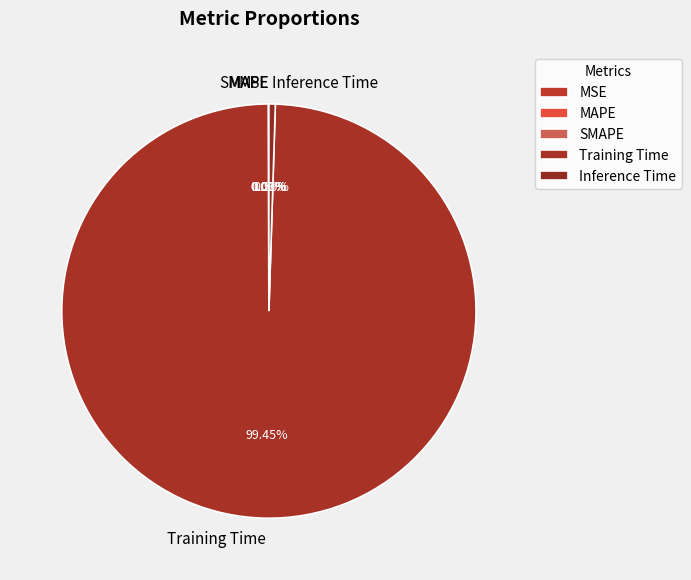

Which slice is the largest?

Training Time